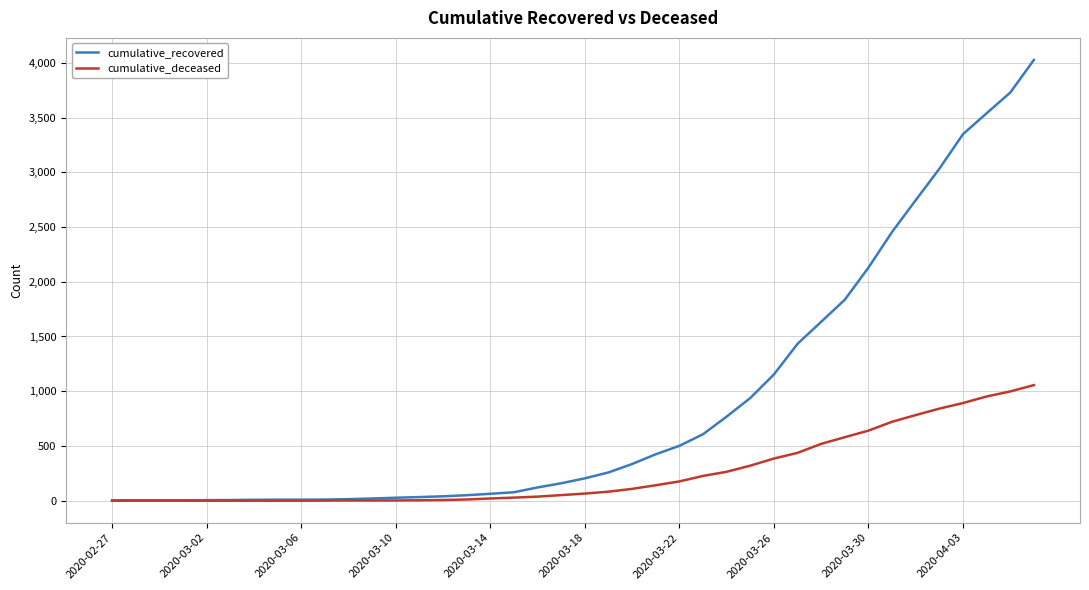

What is the greatest value displayed?

4026